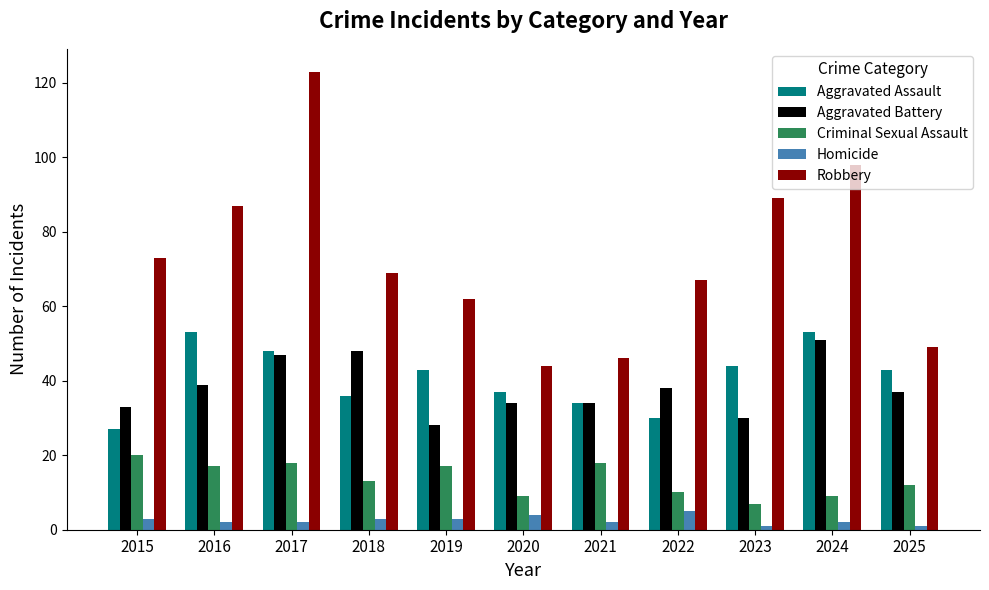

Between 2018 and 2020, which series saw the biggest shift?

Robbery